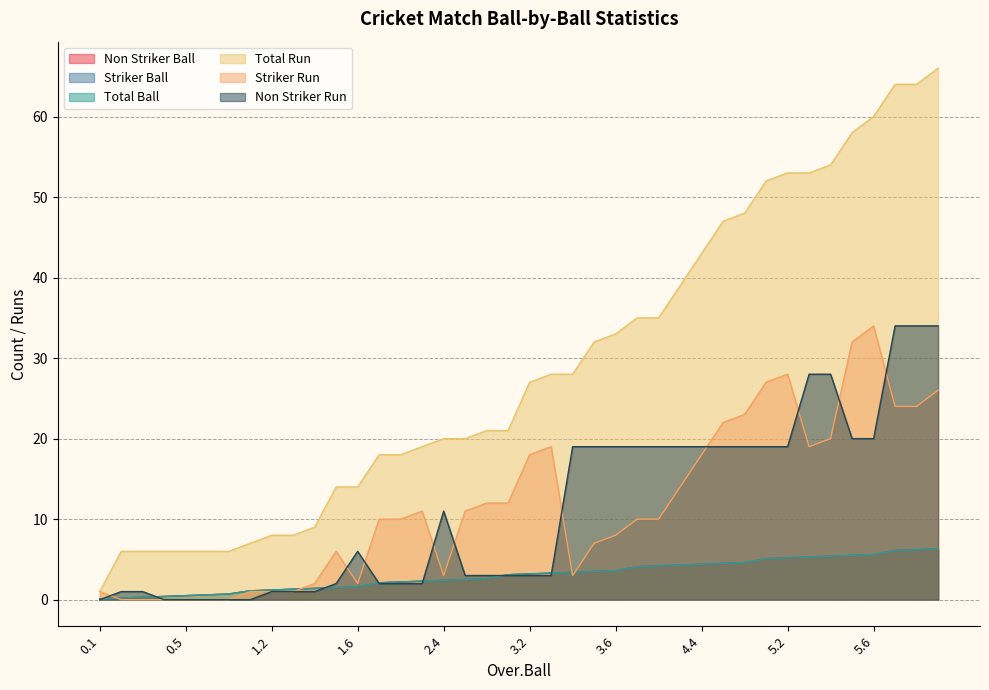

Which category has the lowest value in the Total Ball series?

0.1